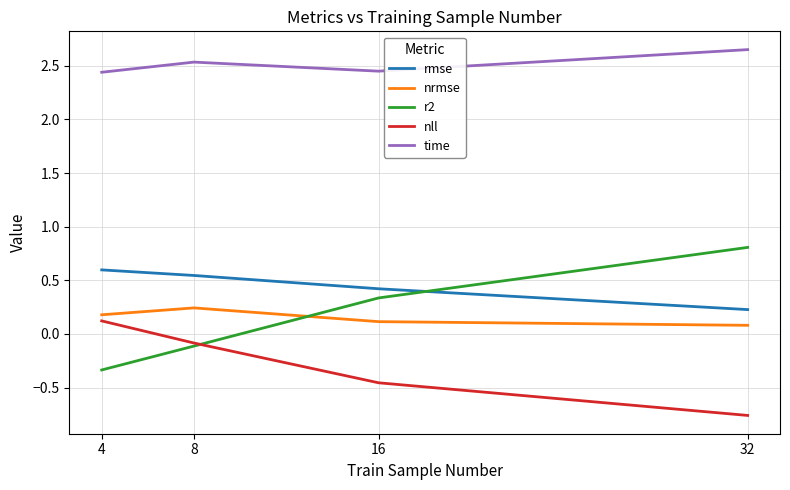

The value of rmse at 16 is 0.4. True or false?

True